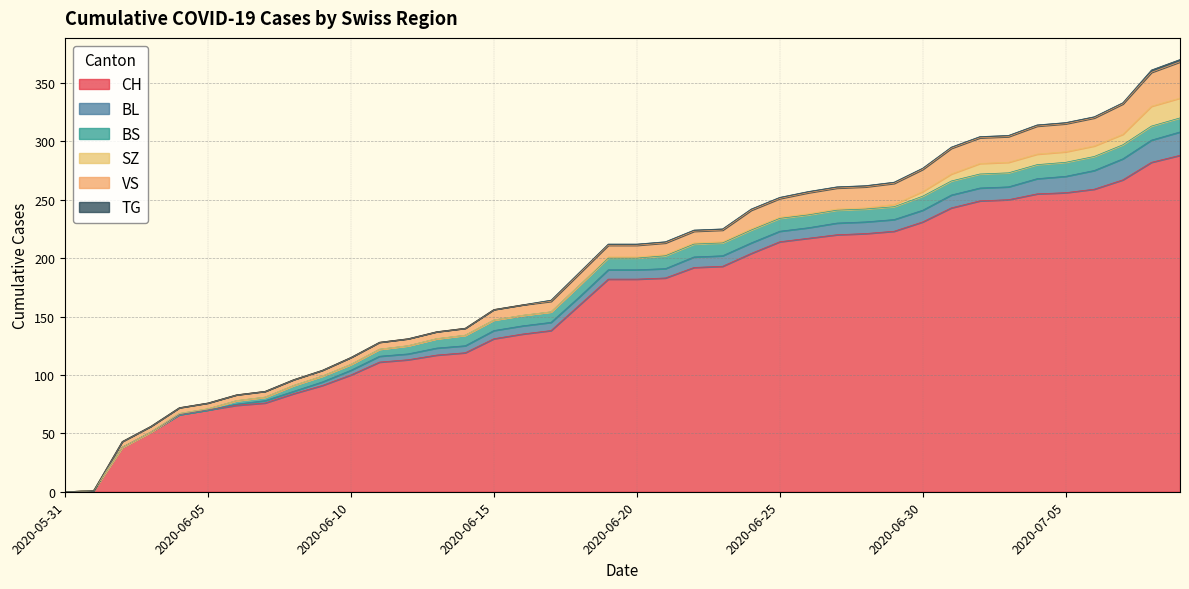

What is the average value of the TG series?

1